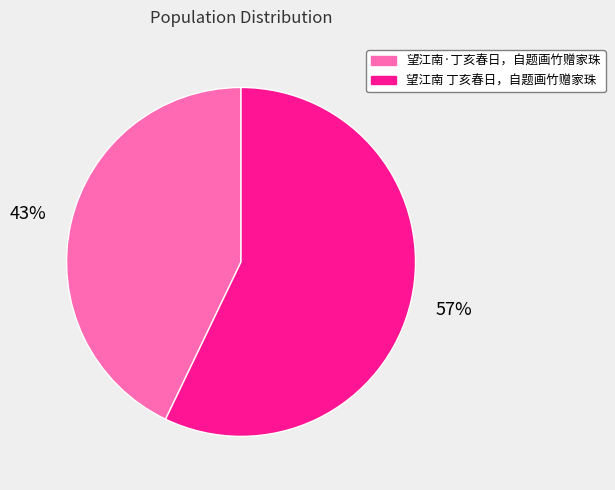

Between 望江南 丁亥春日，自题画竹赠家珠 and 望江南·丁亥春日，自题画竹赠家珠, which is larger?

望江南 丁亥春日，自题画竹赠家珠